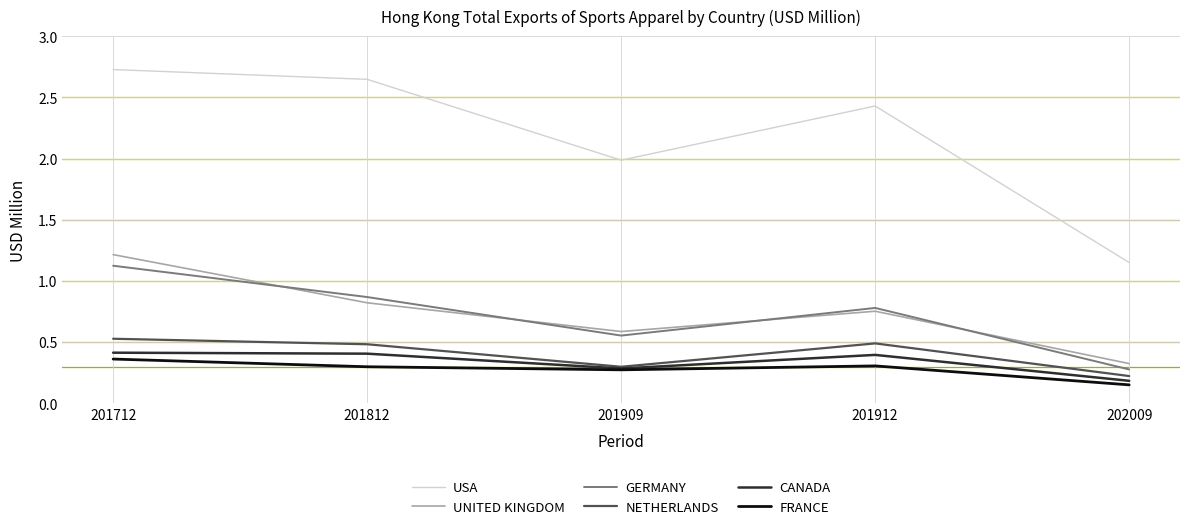

Which label corresponds to the smallest value in the chart?

202009